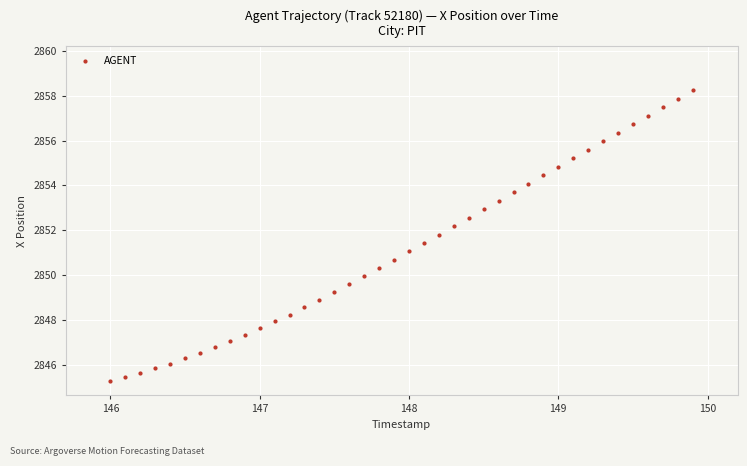

What is the range of Y values (max minus min)?

13.0